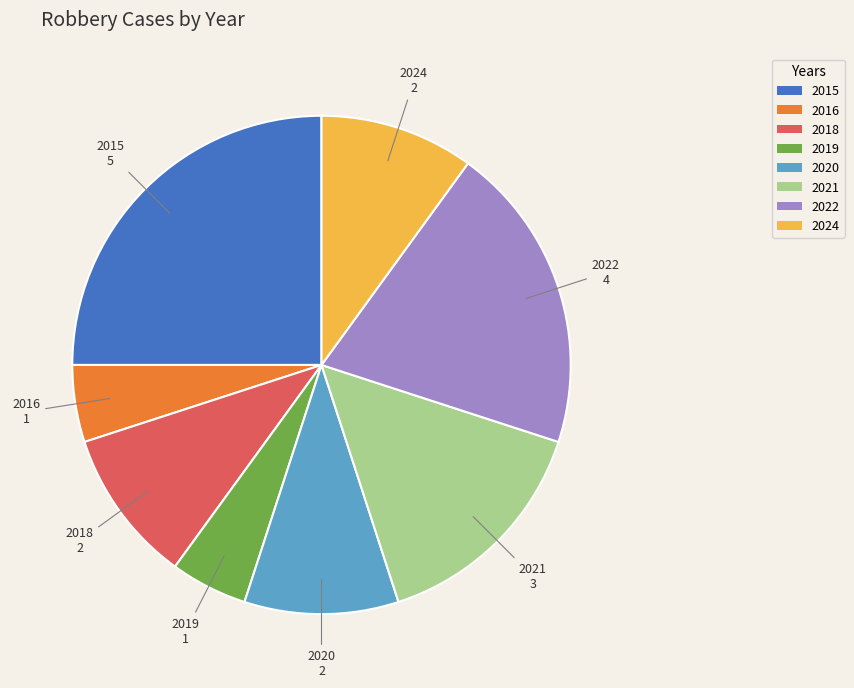

What is the largest slice in the pie chart?

2015